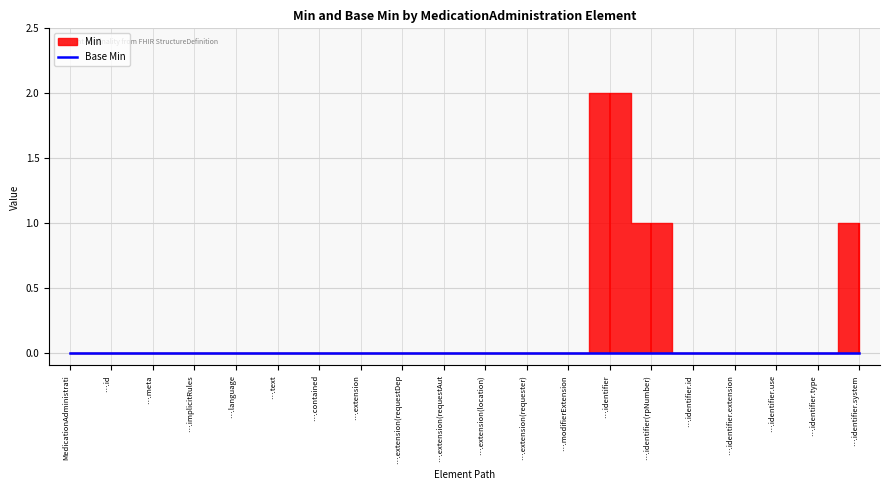

Between MedicationAdministration.id and MedicationAdministration.text, which series saw the biggest shift?

Min